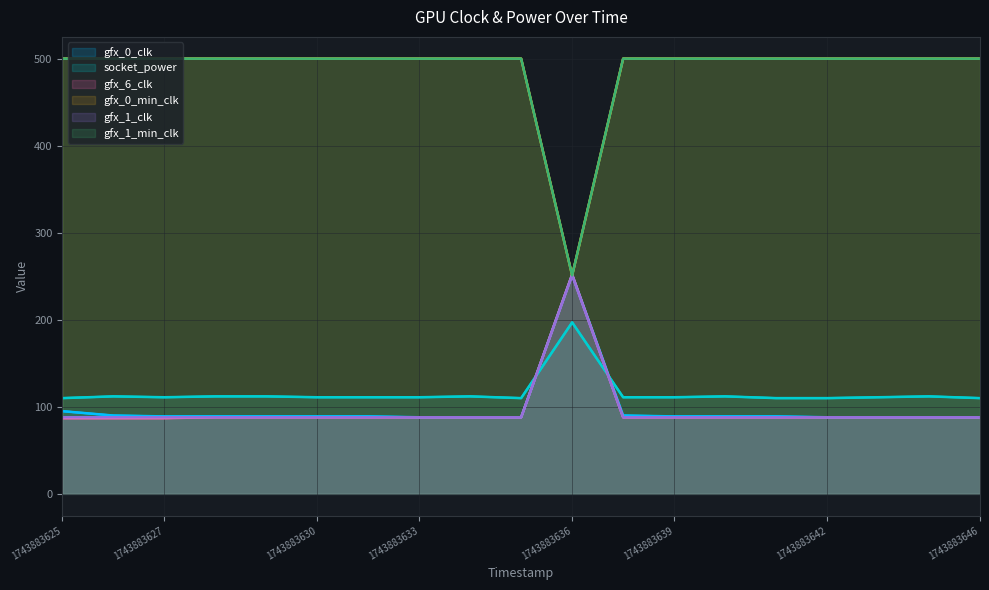

Which category has the highest value across all series?

1743883625